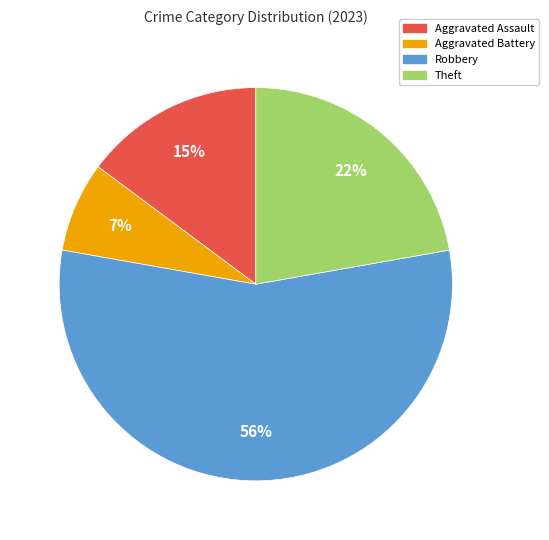

The Aggravated Assault slice represents 15% of the pie. True or false?

True